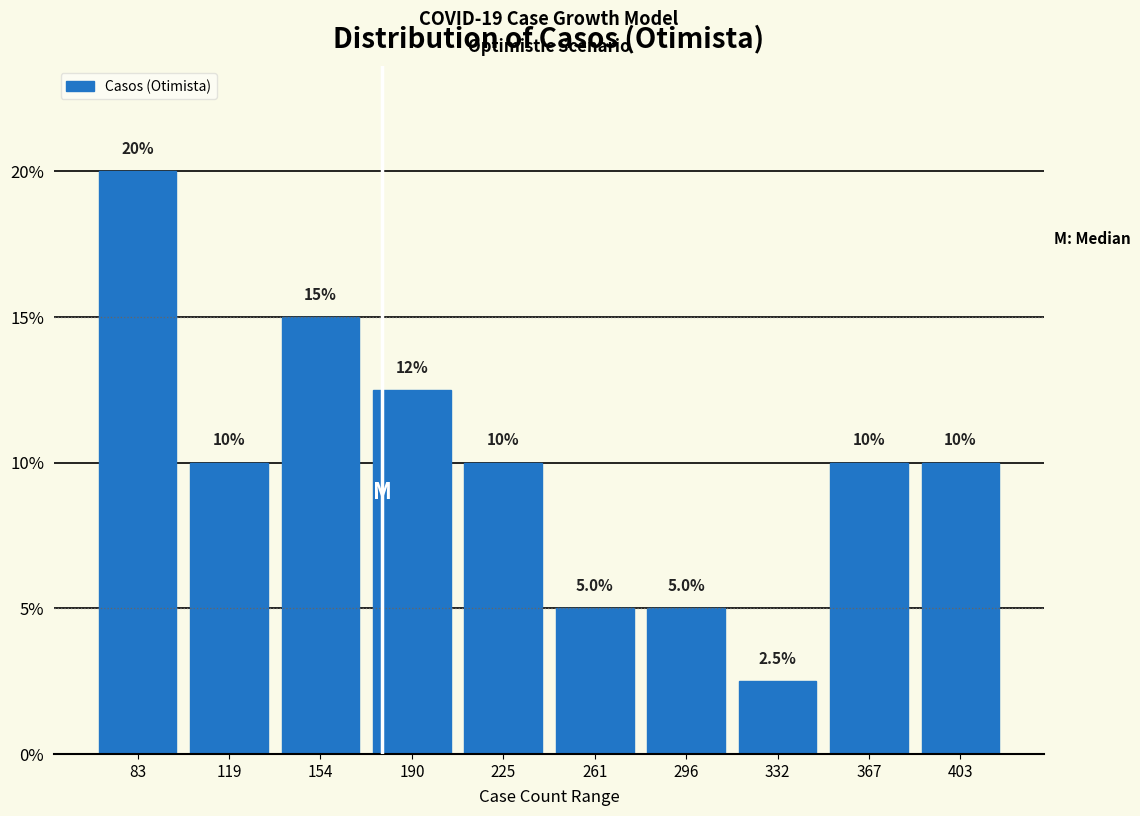

Which range on the x-axis has the tallest bar?

66.0 to 101.5